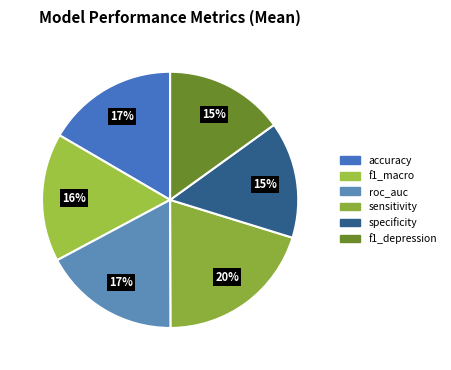

What percentage is the sensitivity slice, to the nearest percent?

20%